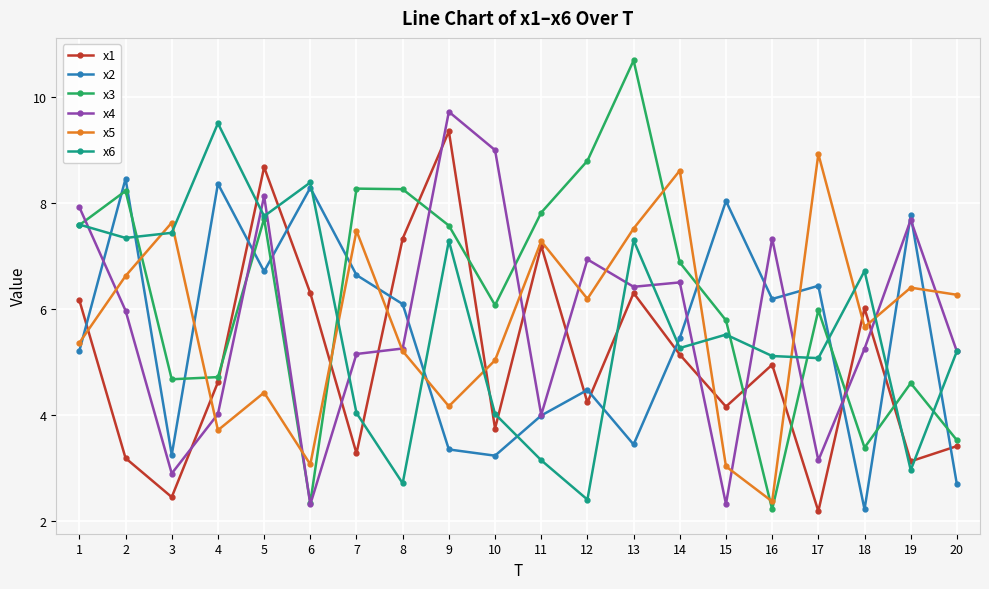

What is the difference between the second highest and second lowest values in the x2 series?

5.7